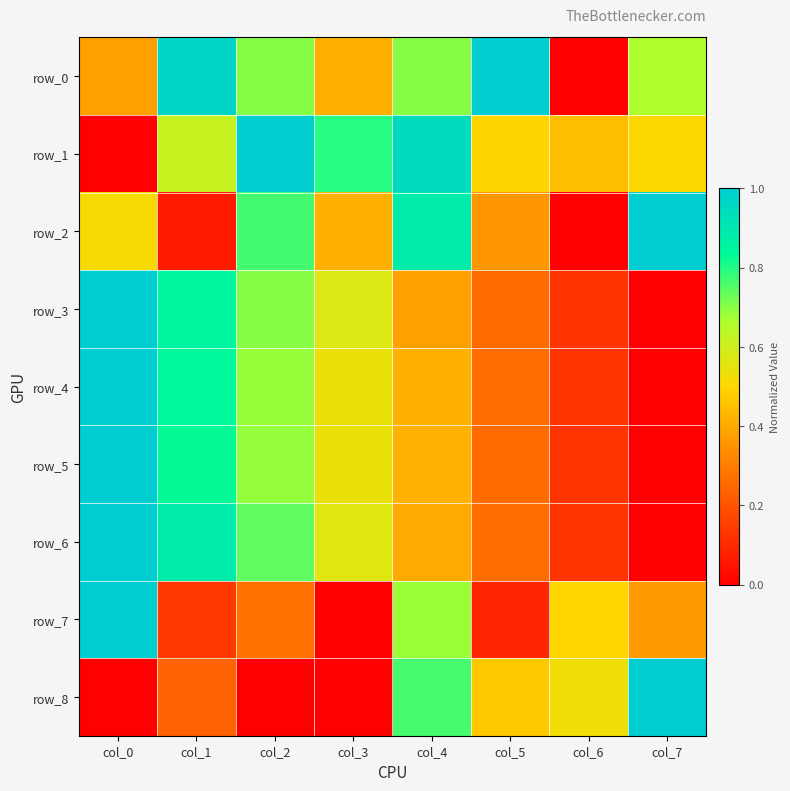

What is the spread (max minus min) of values at col_7?

1.0